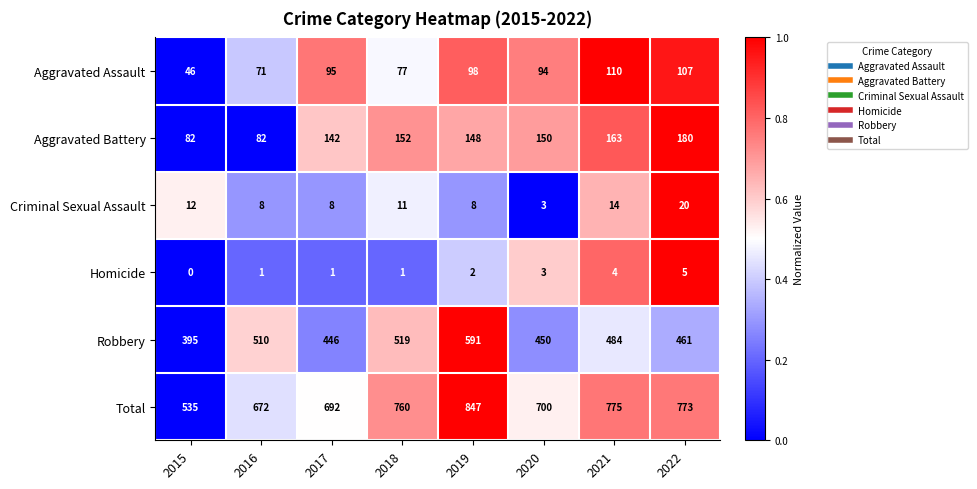

Which label corresponds to the largest value in the chart?

2019